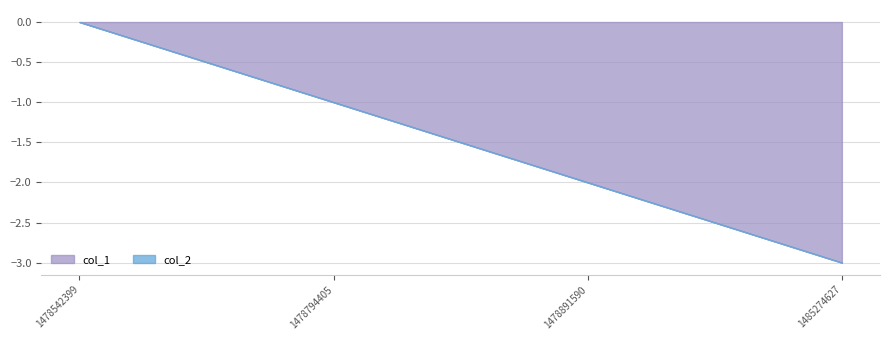

Between 1478542399 and 1478794405, which series saw the biggest shift?

col_1